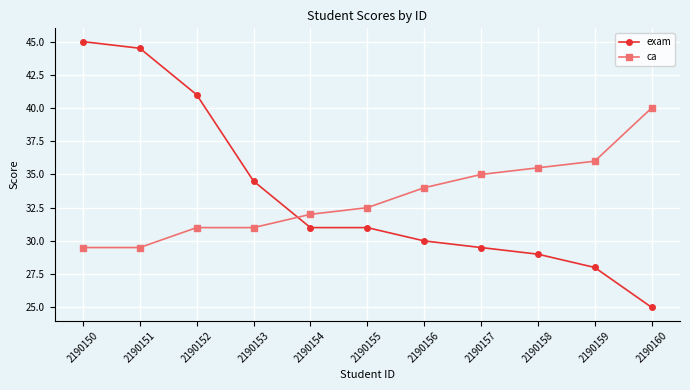

Count the number of data series in this chart.

2